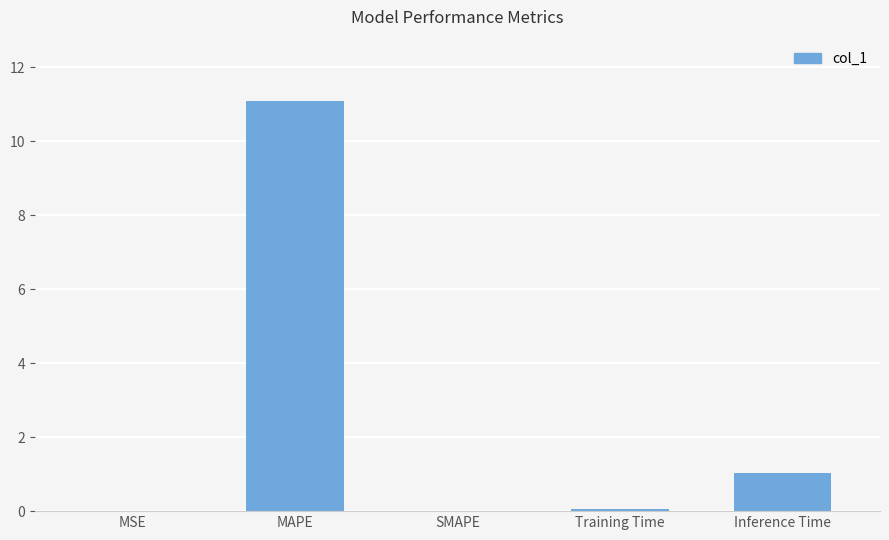

What is the maximum value shown in the chart?

11.1